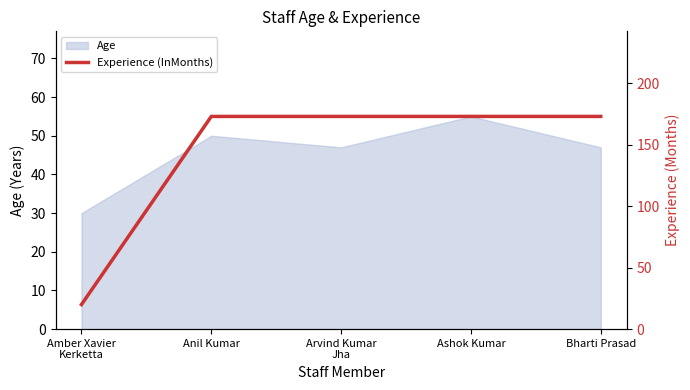

What is the difference between the second highest and minimum values?

153